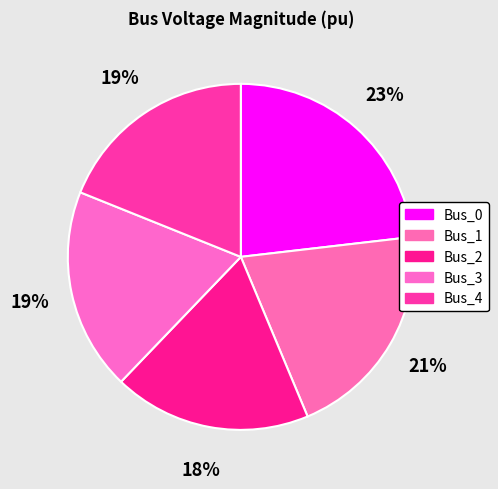

To the nearest percent, what is the average slice percentage?

20%